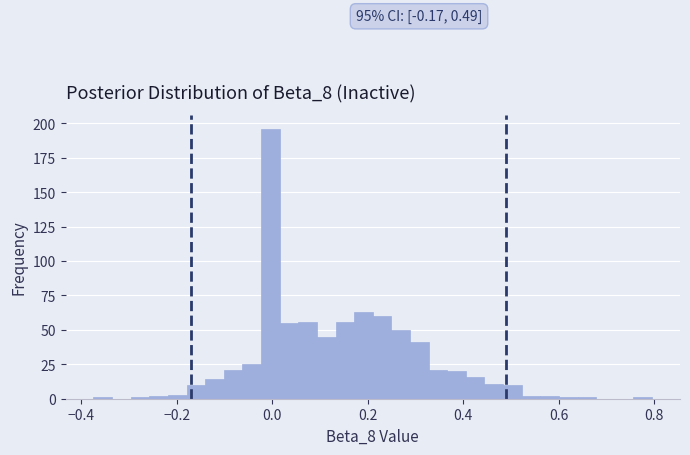

Around what value on the x-axis is the tallest bar? Give the approximate position of its centre, as read against the axis.

0.00